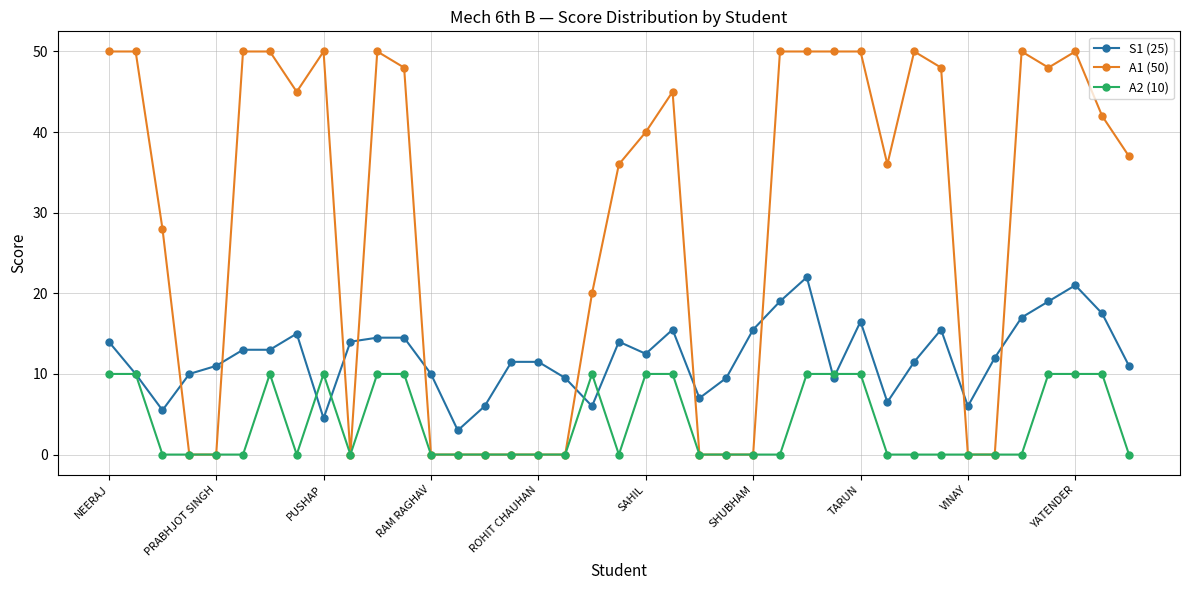

Count the number of data series in this chart.

3